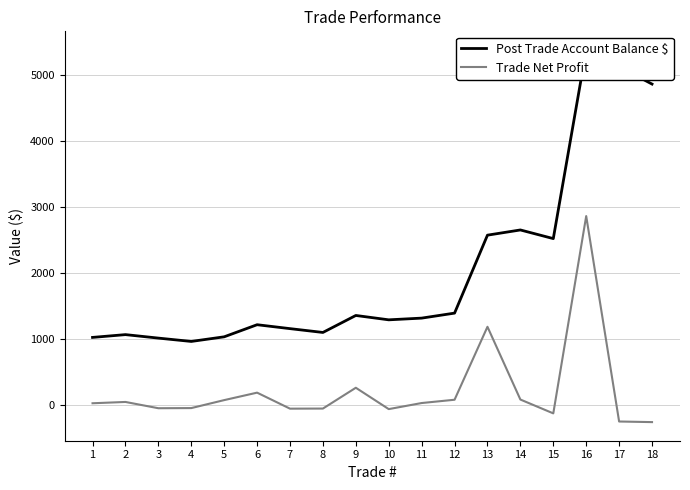

In Post Trade Account Balance $, how many points are higher than both neighbors (excluding endpoints)?

5